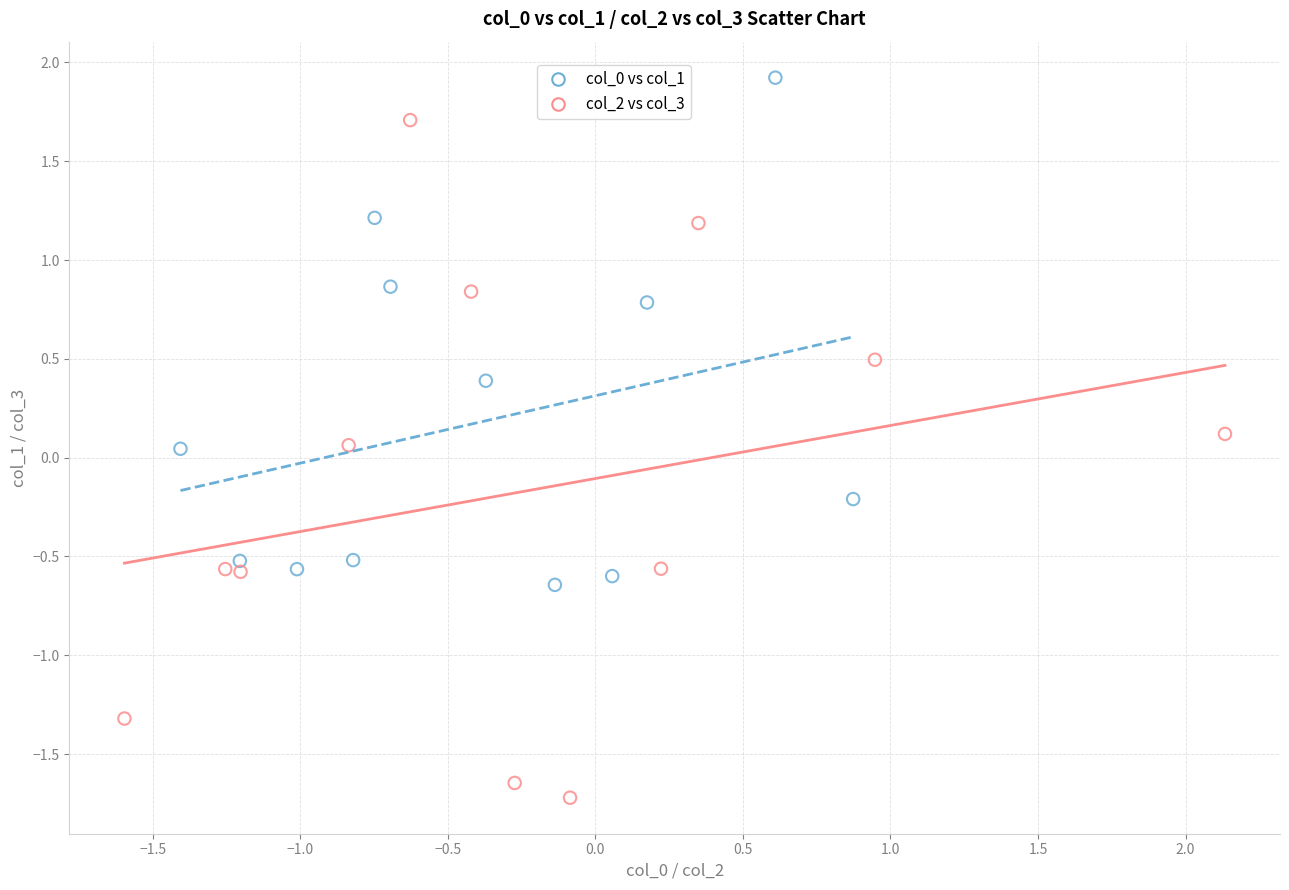

Which series reaches the minimum Y coordinate?

col_2 vs col_3